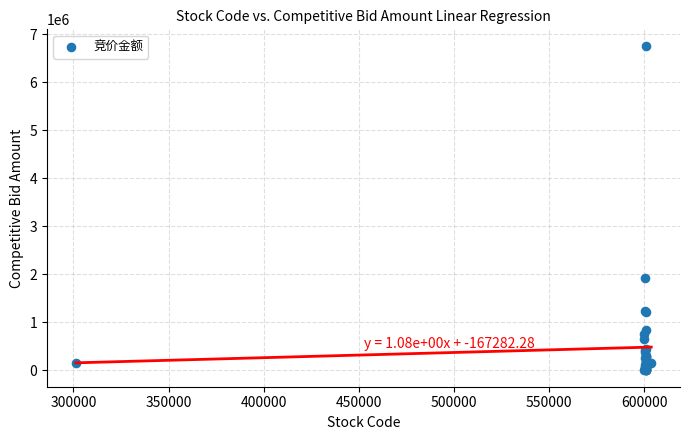

What Y value in the scatter plot is closest to 3383563?

1934010